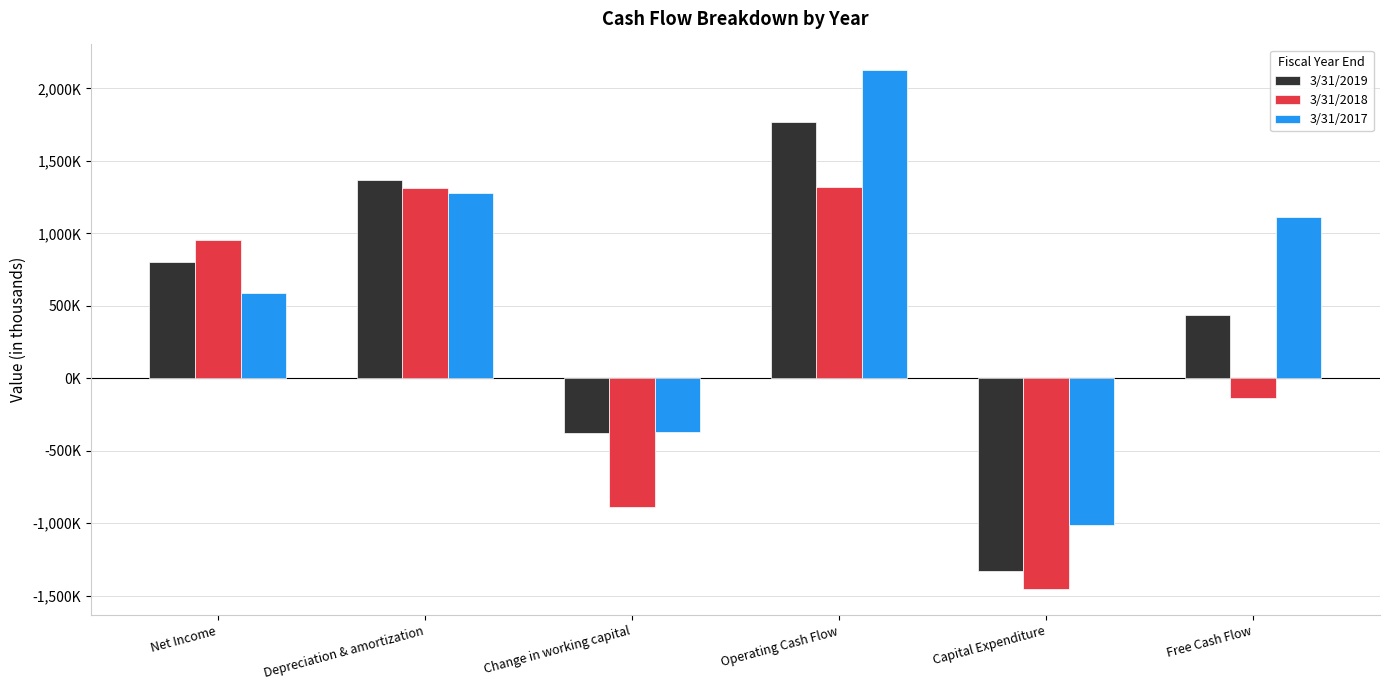

What is the average value of the 3/31/2018 series?

186333